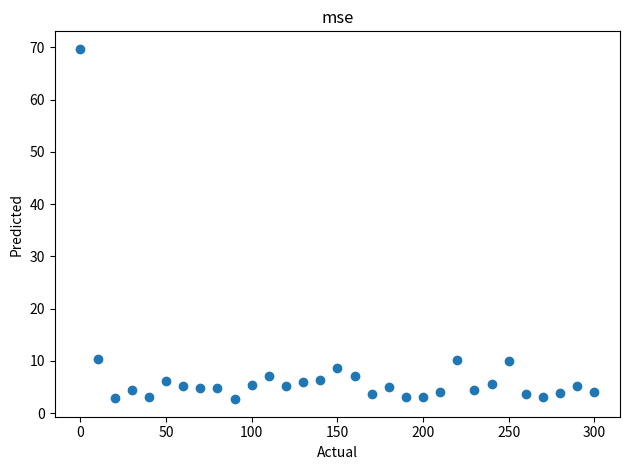

What is the range of X values (max minus min)?

300.0